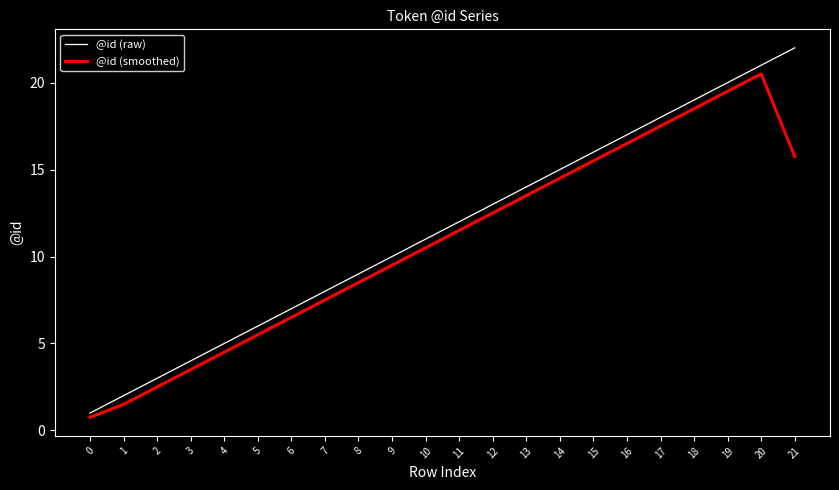

What is the spread (max minus min) of values at 12?

0.5